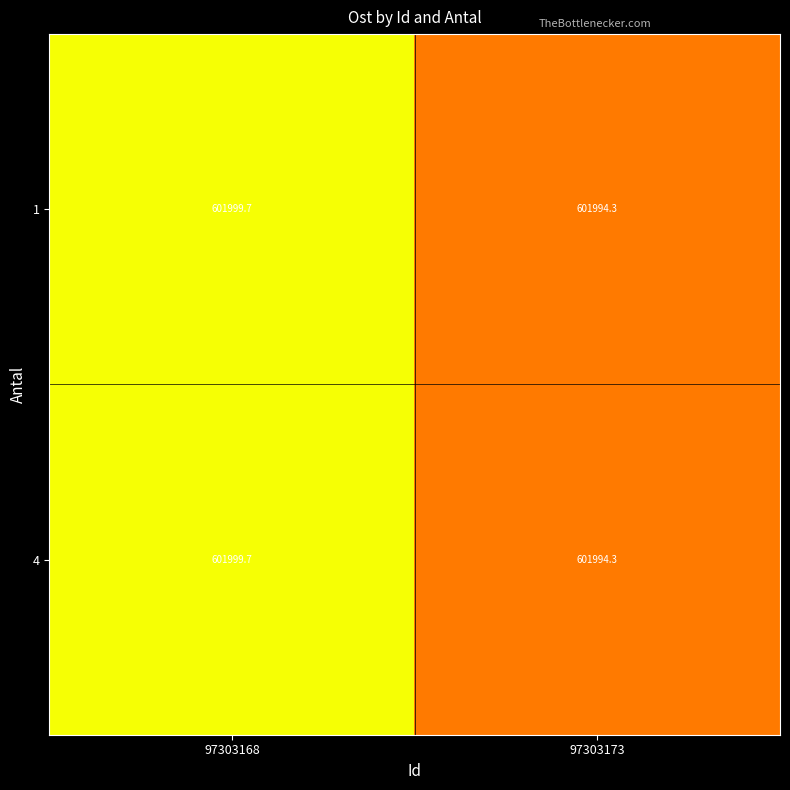

What is the greatest value displayed?

601999.7